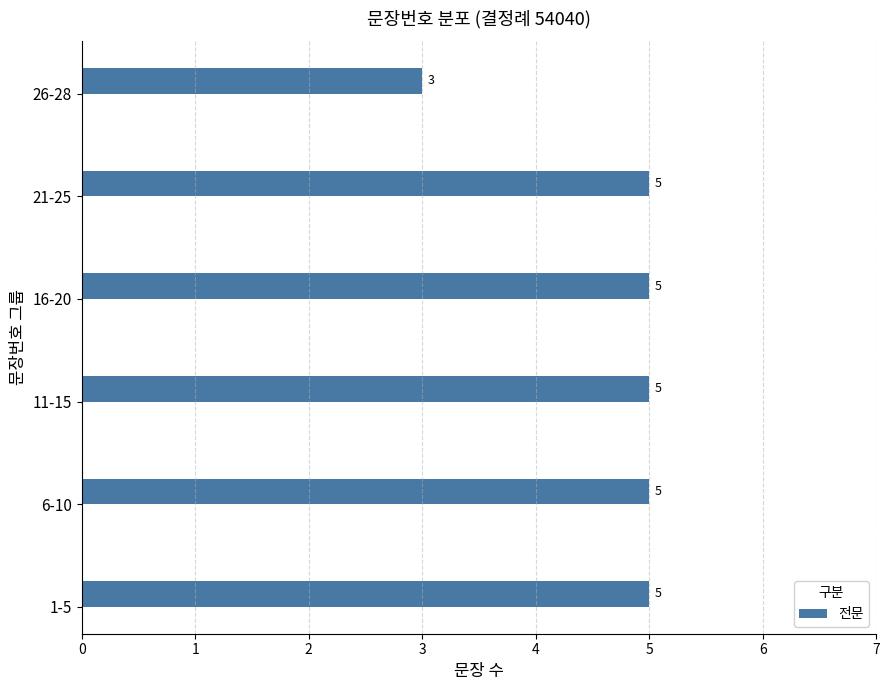

Reading bottom to top, extract all data points from this chart.

5	5	5	5	5	3